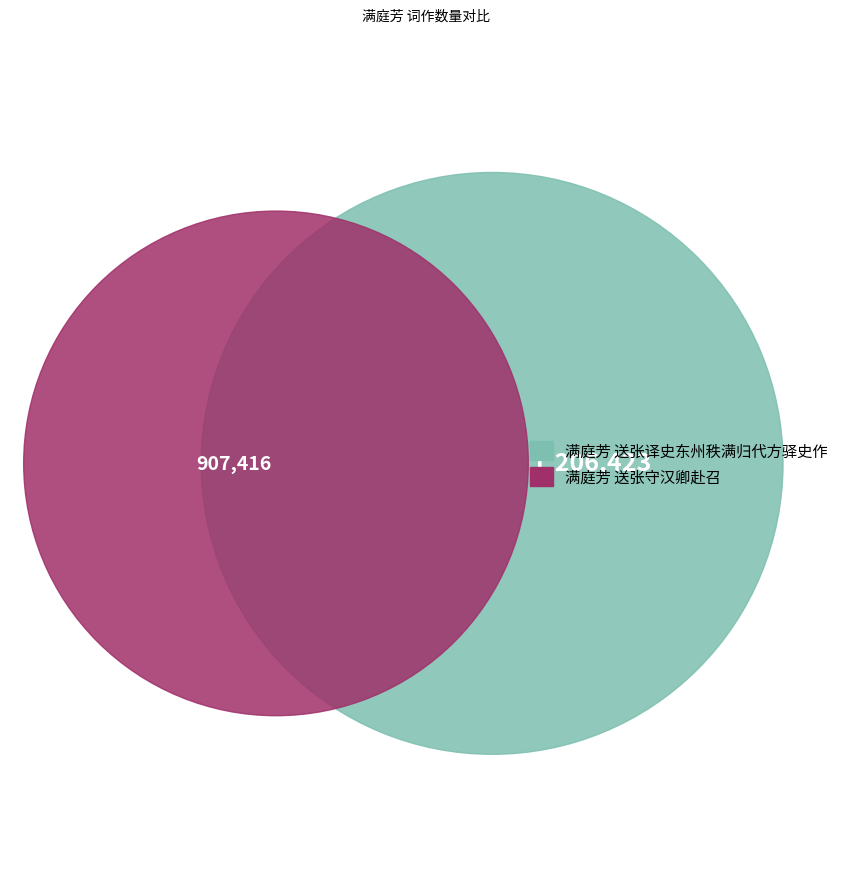

To the nearest percent, what percentage of the pie is 满庭芳 送张守汉卿赴召?

43%